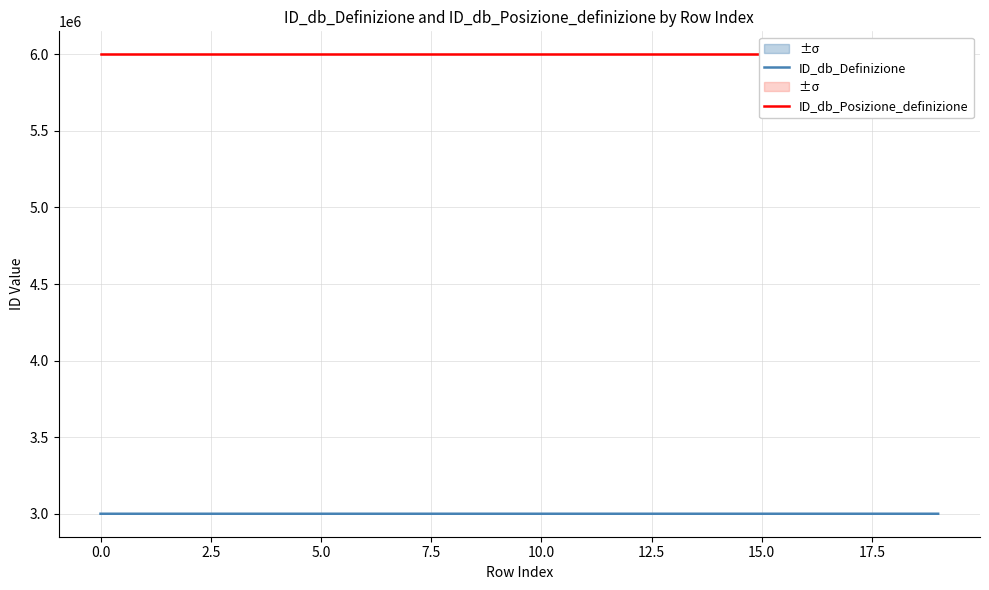

At how many categories does at least one series exceed 3922898?

20